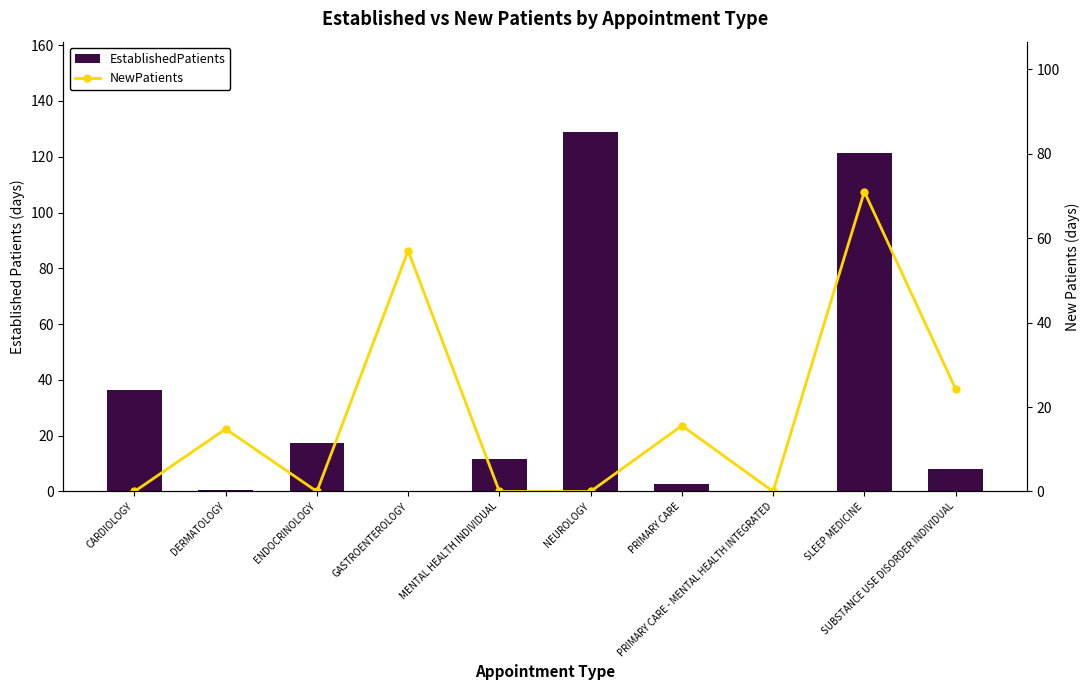

Where is NewPatients nearest to the value 35?

SUBSTANCE USE DISORDER INDIVIDUAL